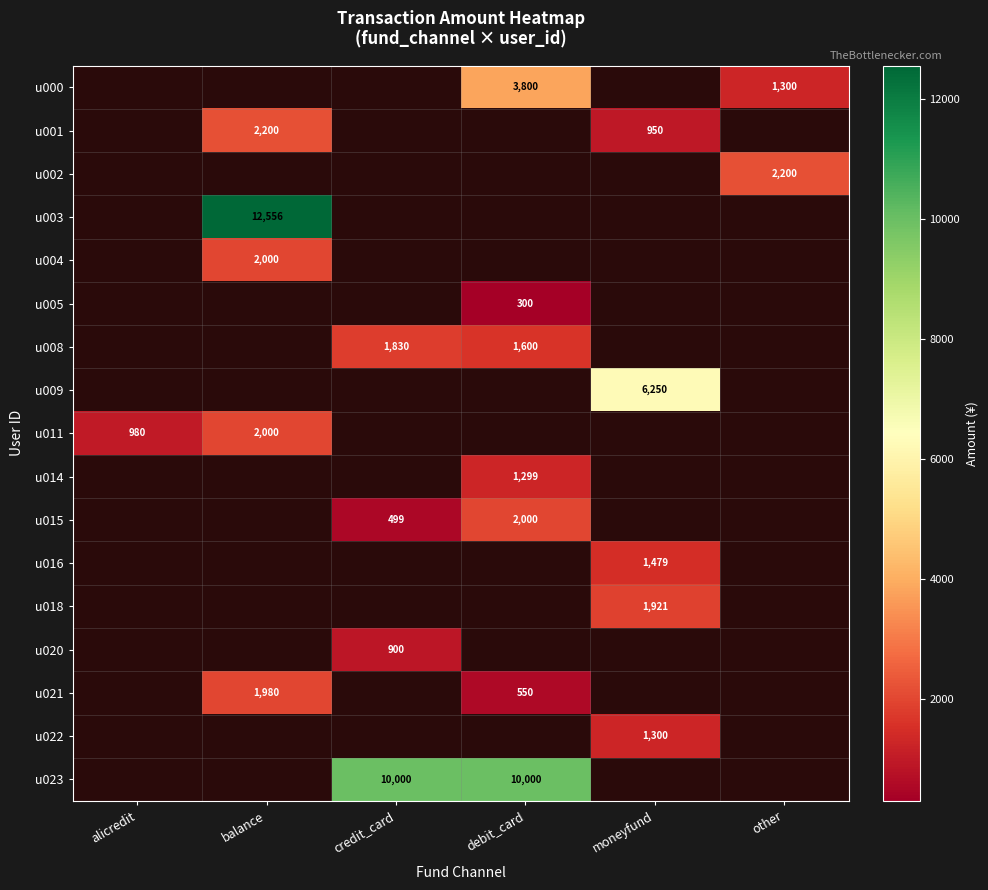

Which label corresponds to the largest value in the chart?

balance